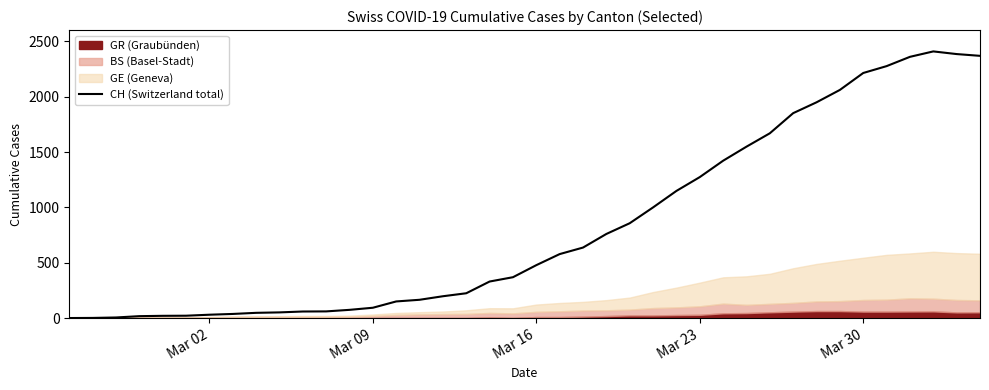

What is the value of the 18th point from the left?

224